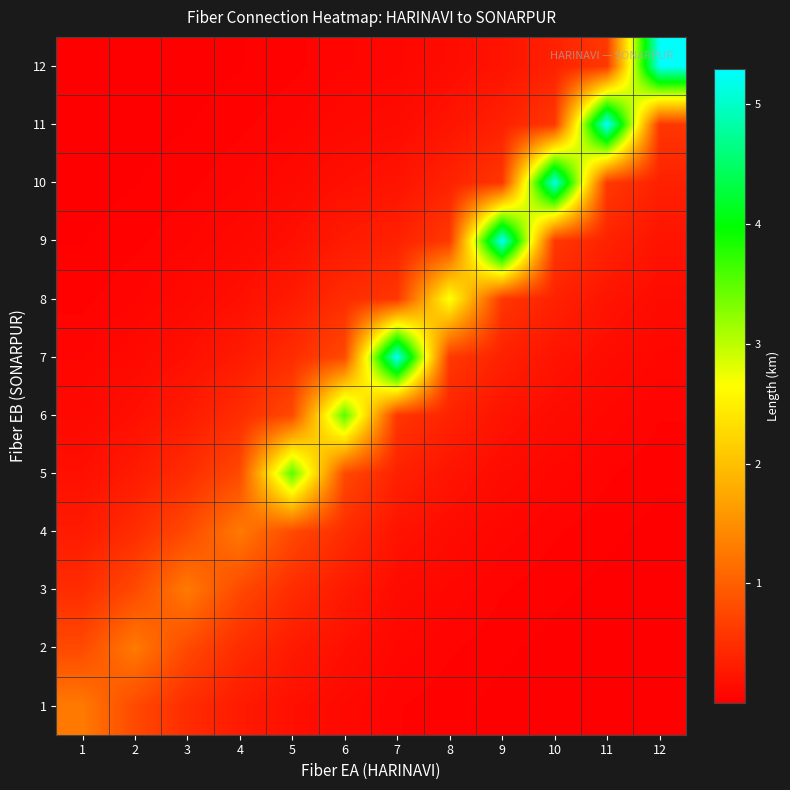

Reading right to left, extract all data points from this chart.

1: 12=0.0	11=0.0	10=0.0	9=0.0	8=0.0	7=0.0	6=0.1	5=0.2	4=0.3	3=0.5	2=0.8	1=1.3
2: 12=0.0	11=0.0	10=0.0	9=0.0	8=0.0	7=0.1	6=0.2	5=0.3	4=0.5	3=0.8	2=1.3	1=0.8
3: 12=0.0	11=0.0	10=0.0	9=0.0	8=0.1	7=0.1	6=0.3	5=0.5	4=0.8	3=1.3	2=0.8	1=0.5
4: 12=0.0	11=0.0	10=0.0	9=0.1	8=0.1	7=0.2	6=0.5	5=0.8	4=1.3	3=0.8	2=0.5	1=0.3
5: 12=0.0	11=0.0	10=0.1	9=0.1	8=0.2	7=0.3	6=0.8	5=3.5	4=0.8	3=0.5	2=0.3	1=0.2
6: 12=0.0	11=0.1	10=0.1	9=0.2	8=0.4	7=0.6	6=3.5	5=0.8	4=0.5	3=0.3	2=0.2	1=0.1
7: 12=0.1	11=0.1	10=0.2	9=0.3	8=0.6	7=5.3	6=0.8	5=0.5	4=0.3	3=0.2	2=0.1	1=0.1
8: 12=0.1	11=0.2	10=0.4	9=0.6	8=2.7	7=0.6	6=0.5	5=0.3	4=0.2	3=0.1	2=0.1	1=0.0
9: 12=0.2	11=0.4	10=0.6	9=5.3	8=0.6	7=0.3	6=0.3	5=0.2	4=0.1	3=0.1	2=0.0	1=0.0
10: 12=0.3	11=0.6	10=5.2	9=0.6	8=0.4	7=0.2	6=0.2	5=0.1	4=0.1	3=0.0	2=0.0	1=0.0
11: 12=0.6	11=5.3	10=0.6	9=0.3	8=0.2	7=0.1	6=0.1	5=0.1	4=0.0	3=0.0	2=0.0	1=0.0
12: 12=5.3	11=0.6	10=0.4	9=0.2	8=0.1	7=0.1	6=0.1	5=0.0	4=0.0	3=0.0	2=0.0	1=0.0